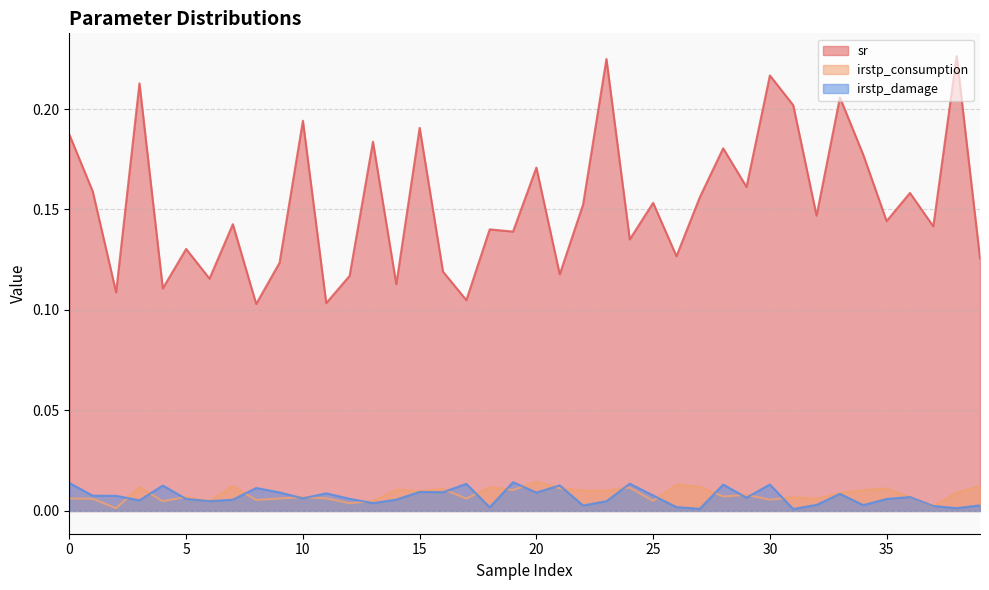

What is the greatest value displayed?

0.2